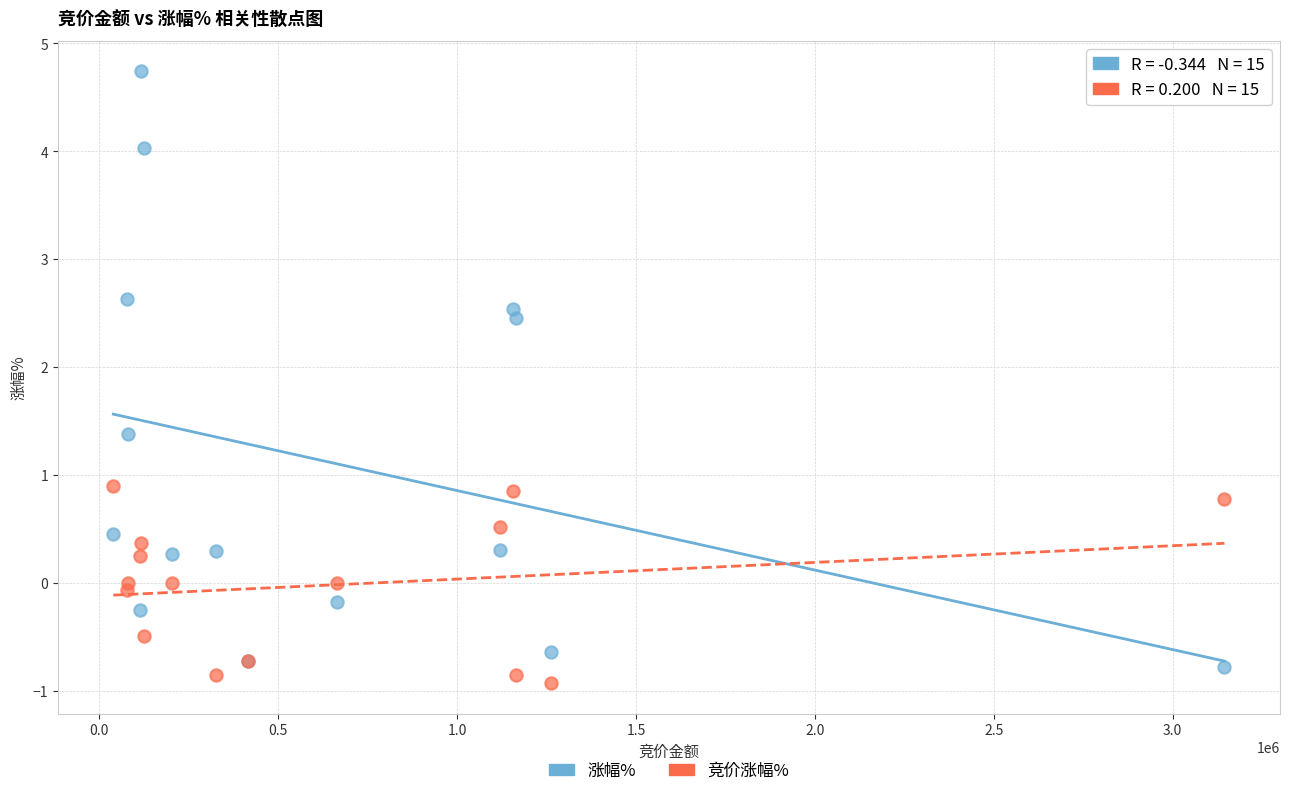

Which series reaches the maximum Y coordinate?

涨幅%